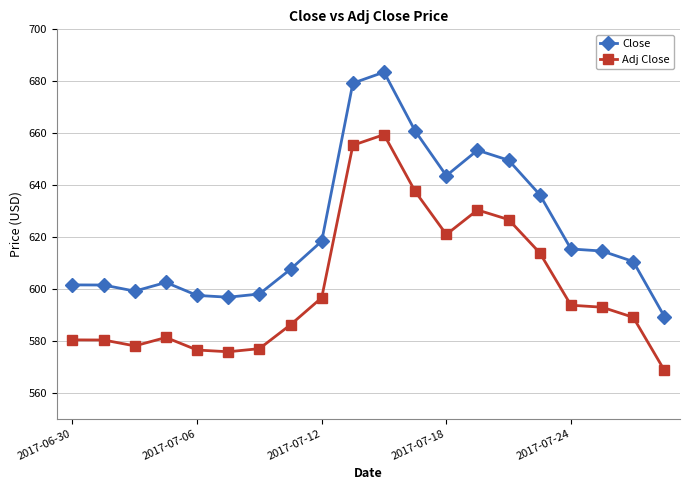

What is the average value of the Close series?

622.9